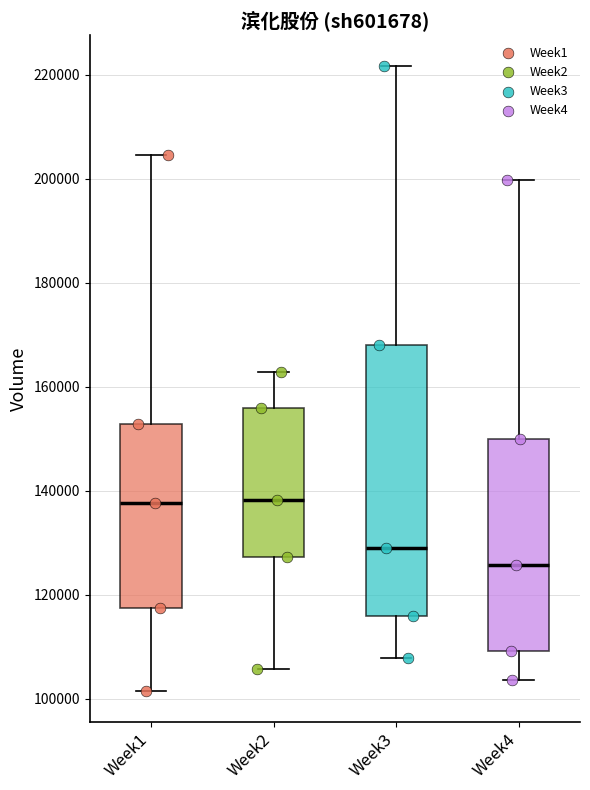

Which box is the tallest, from its lower edge to its upper edge?

Week3